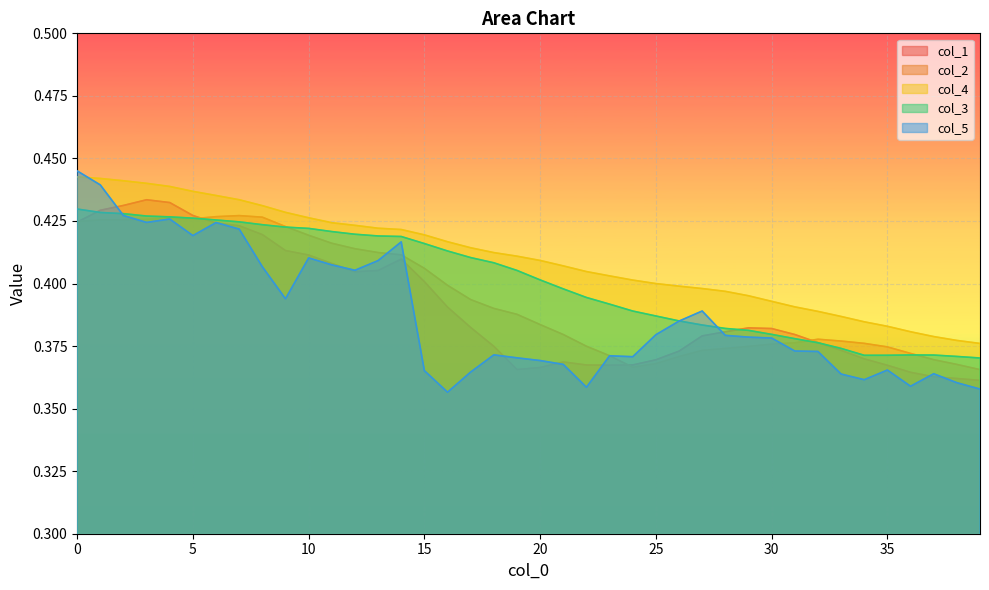

True or false: col_4 and col_3 intersect in this chart.

False